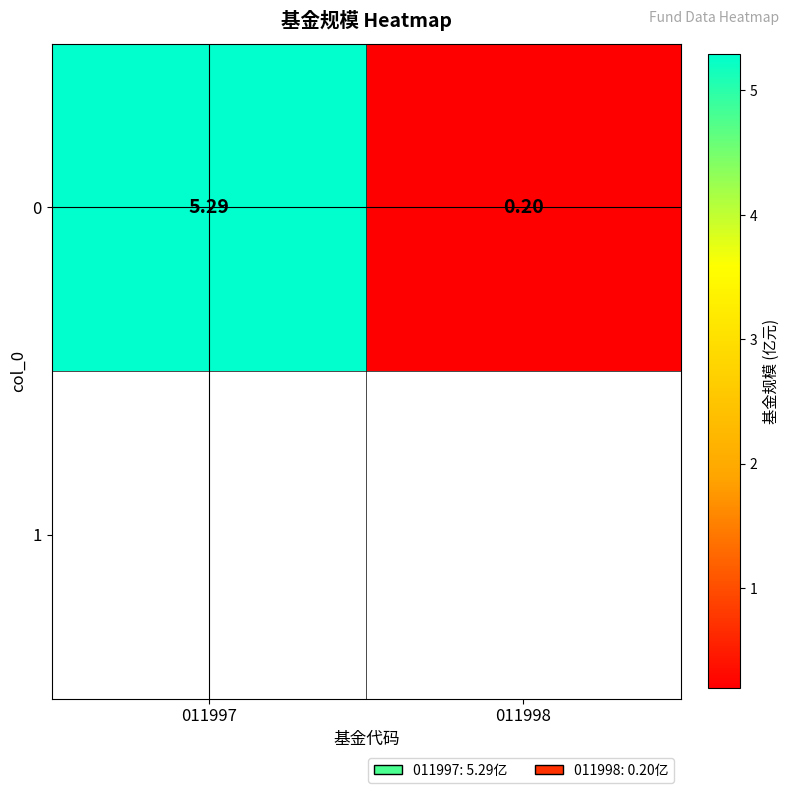

Reading left to right, extract all data points from this chart.

5.3	0.2